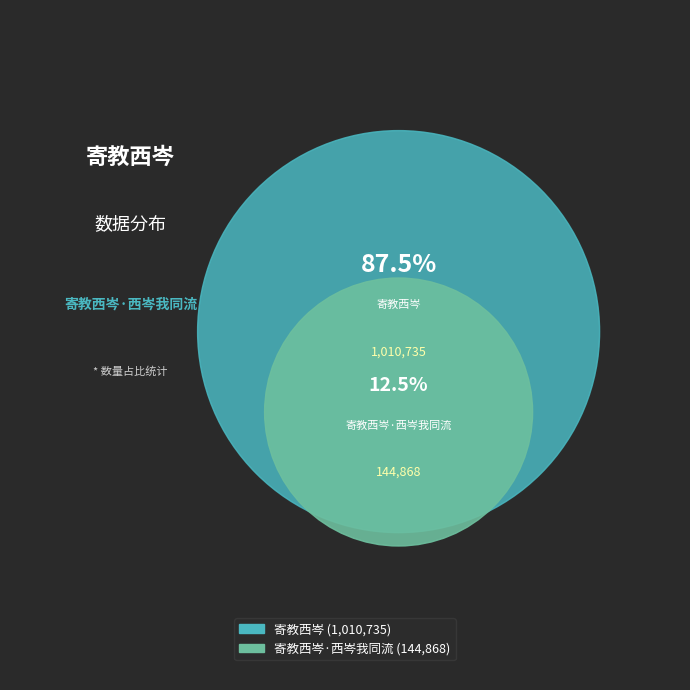

Approximately how many times larger is the value at 寄教西岑·西岑我同流 compared to 寄教西岑?

0.1